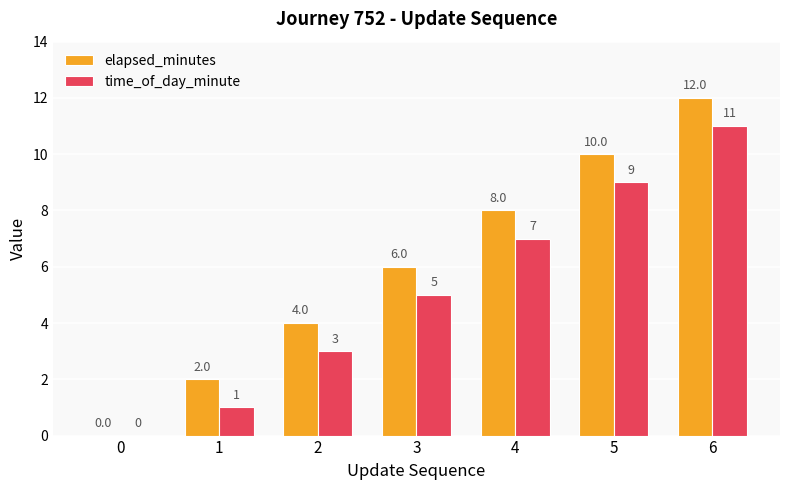

Reading left to right, what are all the values shown in this chart?

elapsed_minutes: 0	2	4	6	8	10	12
time_of_day_minute: 0	1	3	5	7	9	11